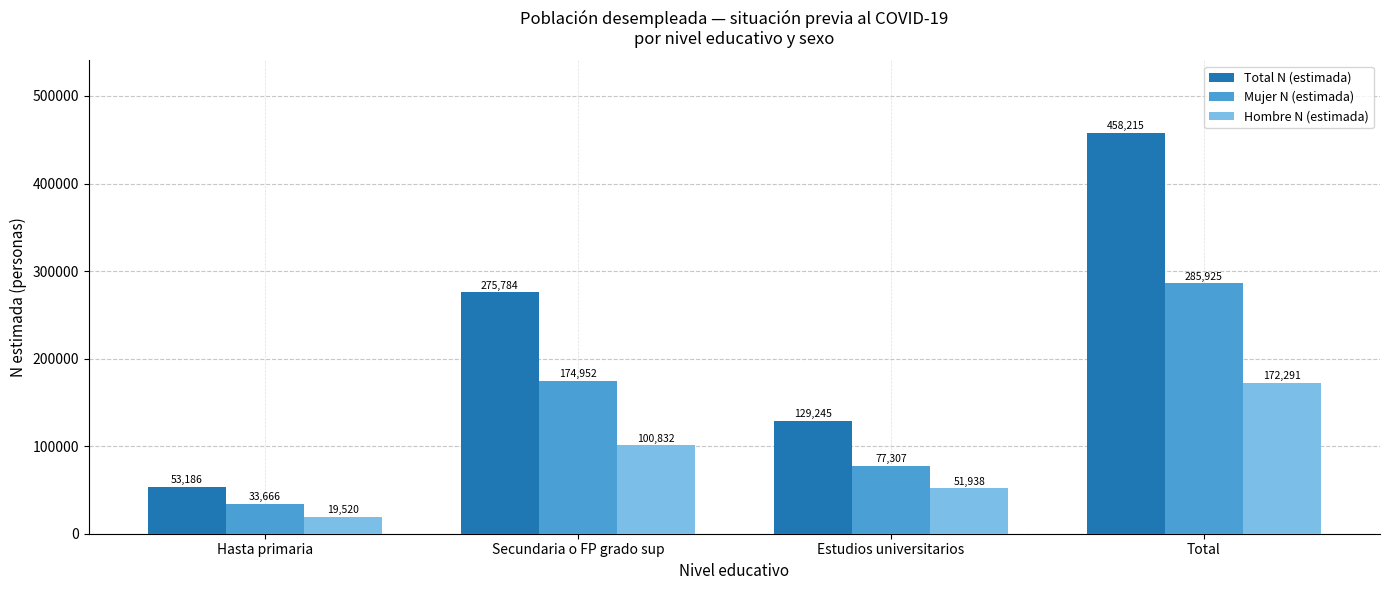

What are all the series names shown in the legend?

Total N (estimada), Mujer N (estimada), Hombre N (estimada)